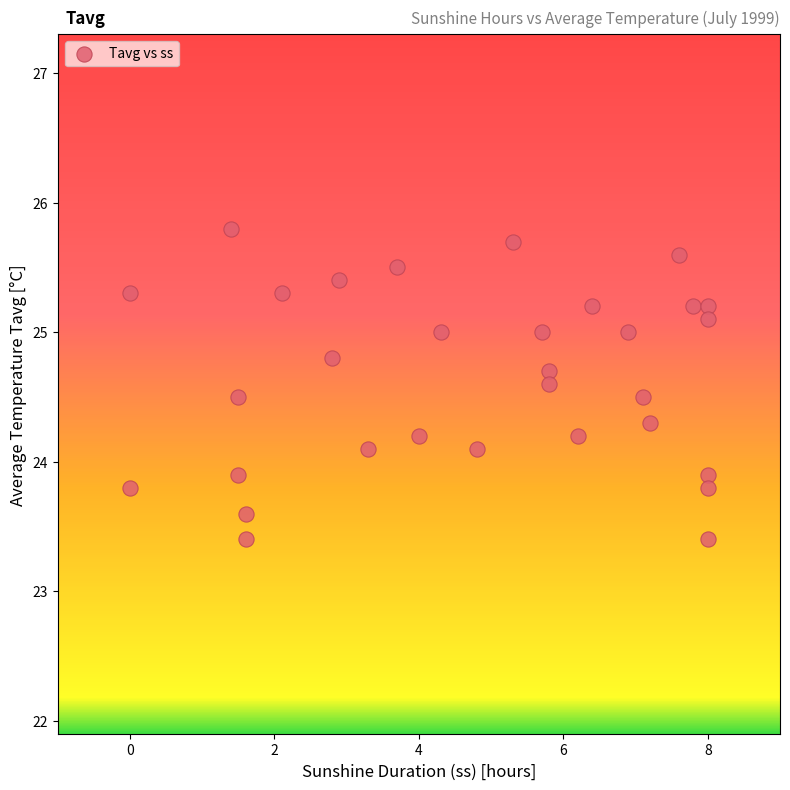

What is the range of X values (max minus min)?

8.0